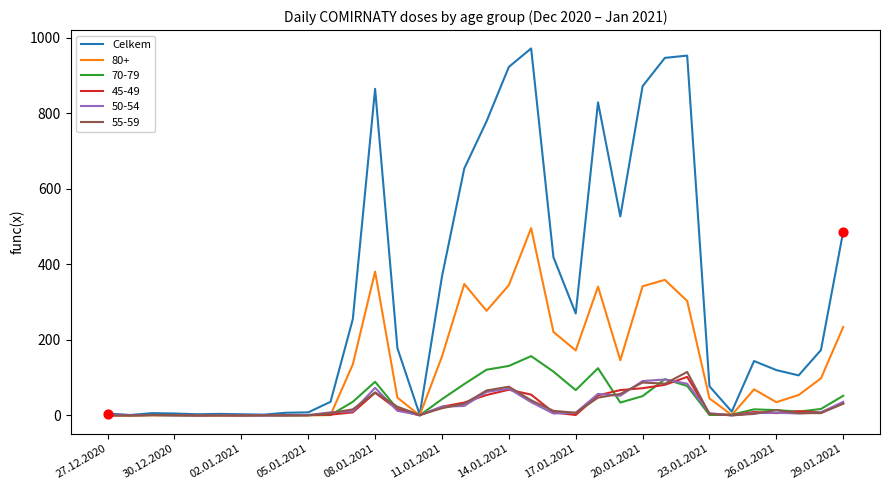

Which series has the widest spread of values?

Celkem